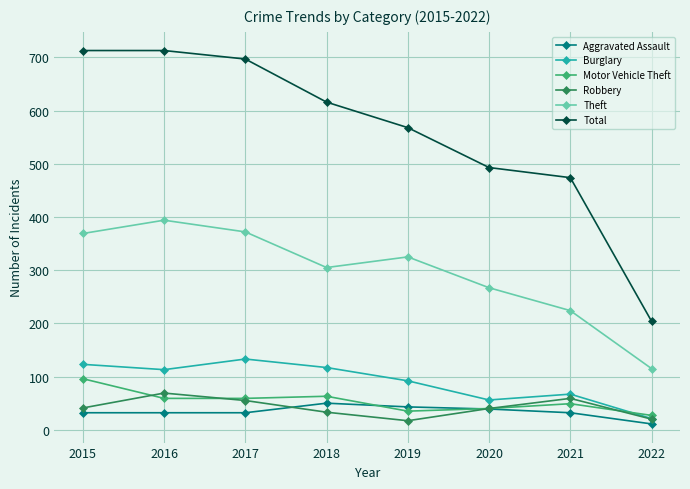

At which category does Theft reach its first local peak?

2016